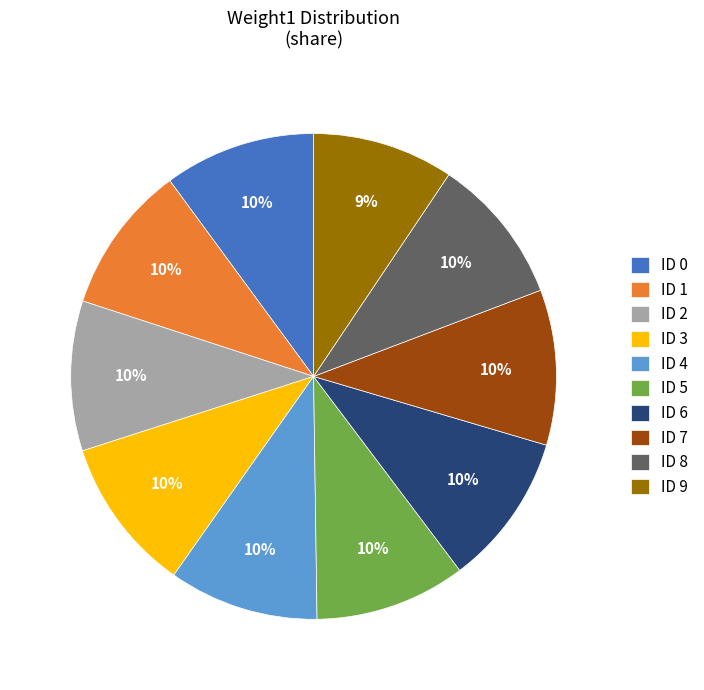

Between ID 2 and ID 9, which is larger?

ID 2